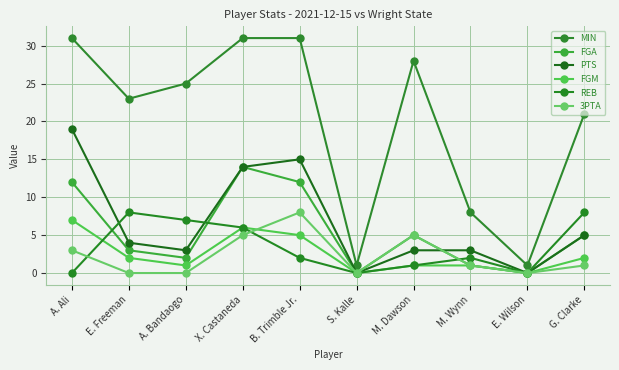

Rank the categories by FGA value from lowest to highest.

S. Kalle, E. Wilson, M. Wynn, A. Bandaogo, E. Freeman, M. Dawson, G. Clarke, A. Ali, B. Trimble Jr., X. Castaneda